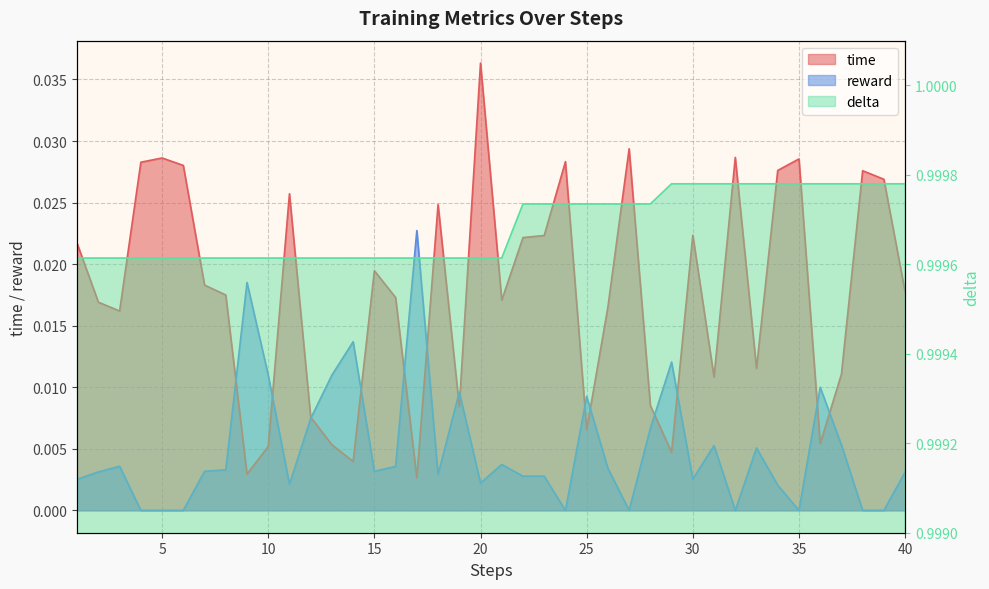

Which series changed the most between 20 and 28?

time